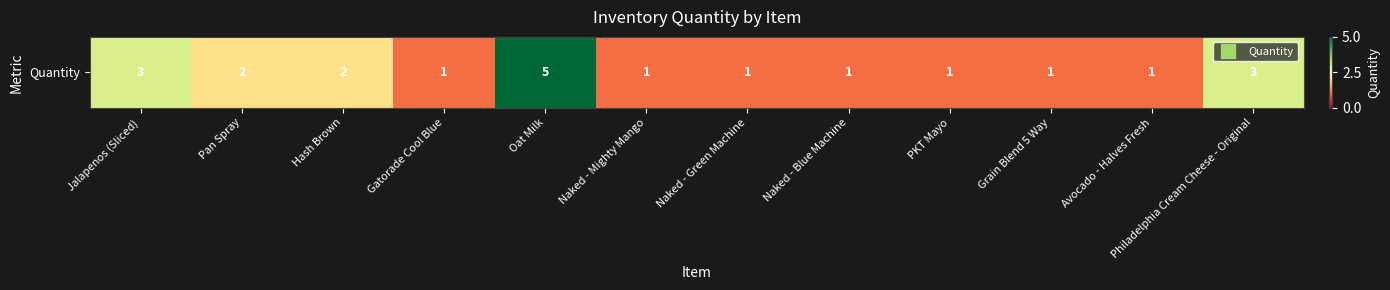

What is the smallest value displayed?

1